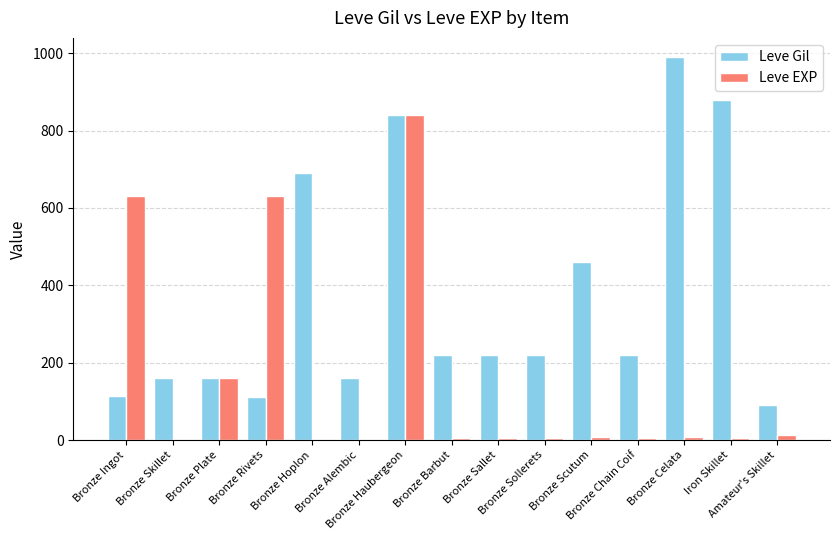

How many groups of bars are there?

15